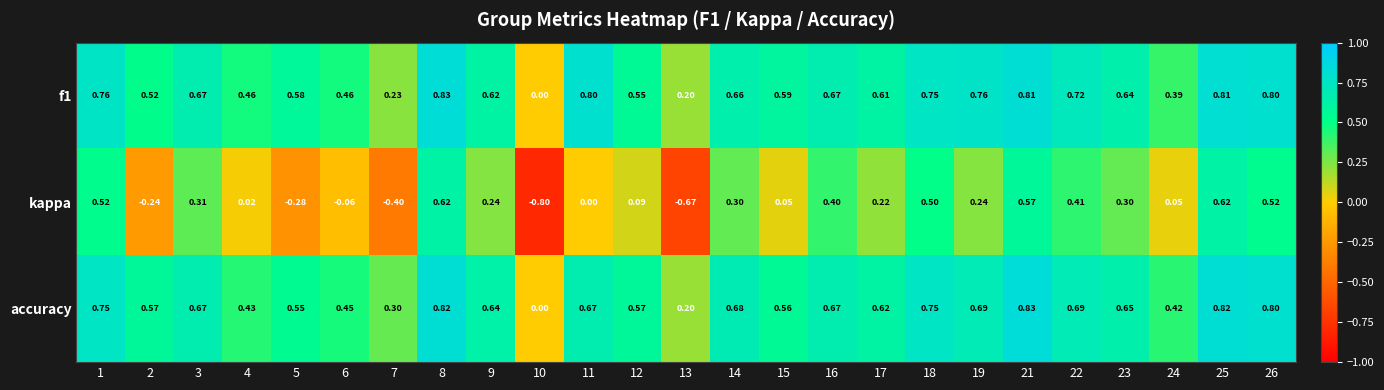

At which category does the chart reach its minimum across all series?

10